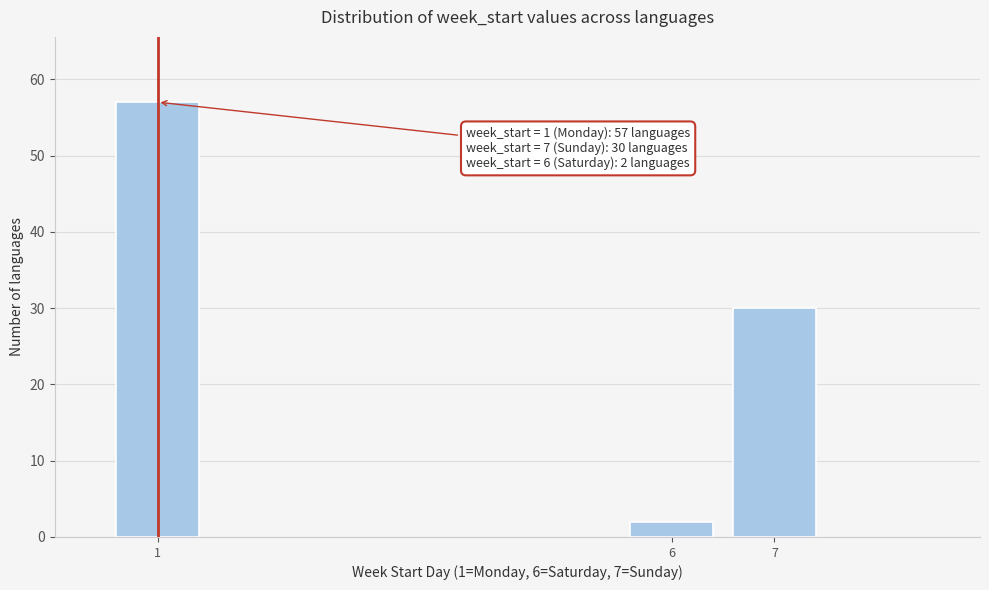

Reading left to right, what are all the values shown in this chart?

57	2	30